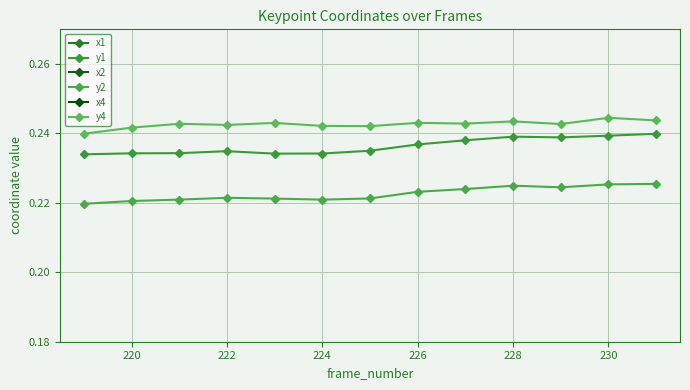

How many distinct data groups are displayed?

6